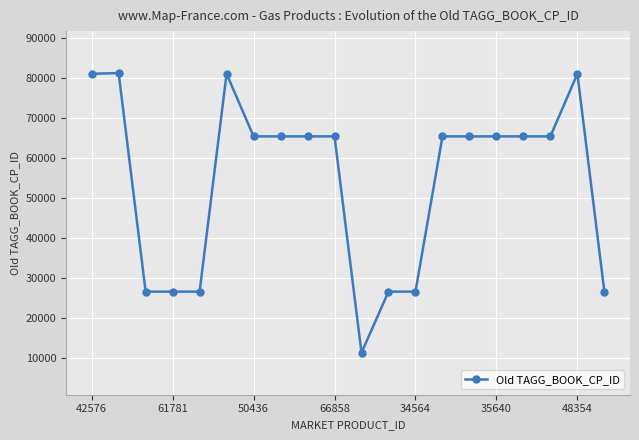

What is the sum of all values?

1084370